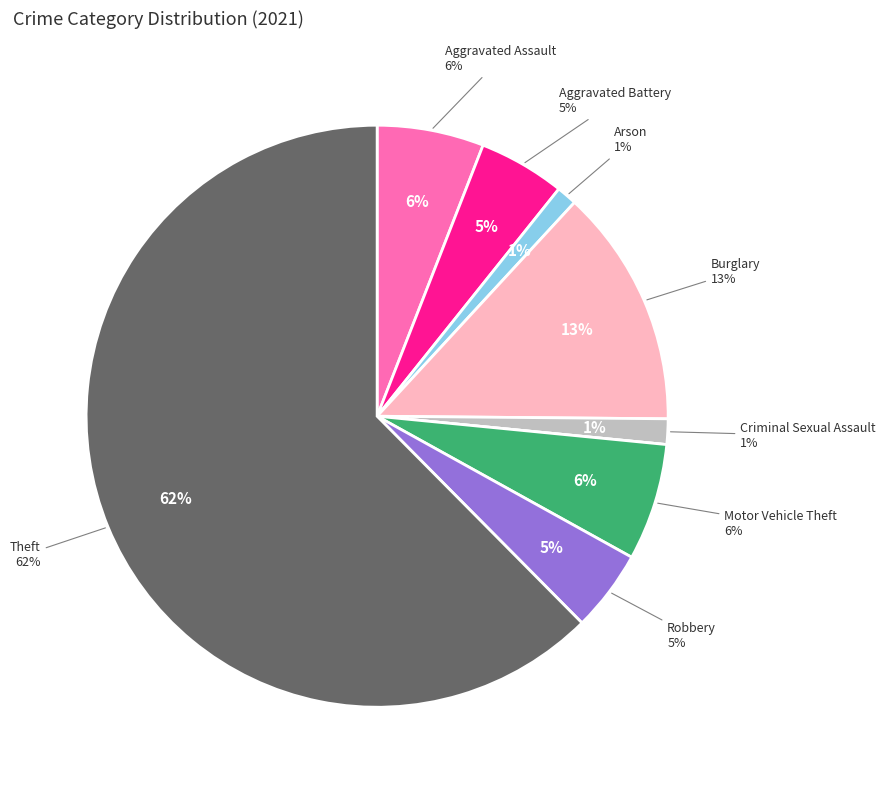

What is the total percentage of Aggravated Assault and Arson?

7.1%